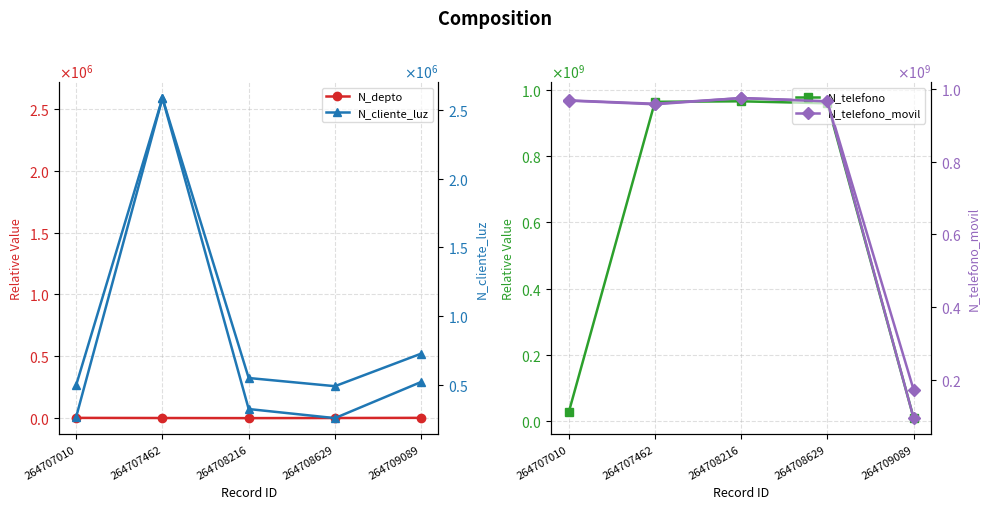

At which category is the sum across all series the highest?

264708216